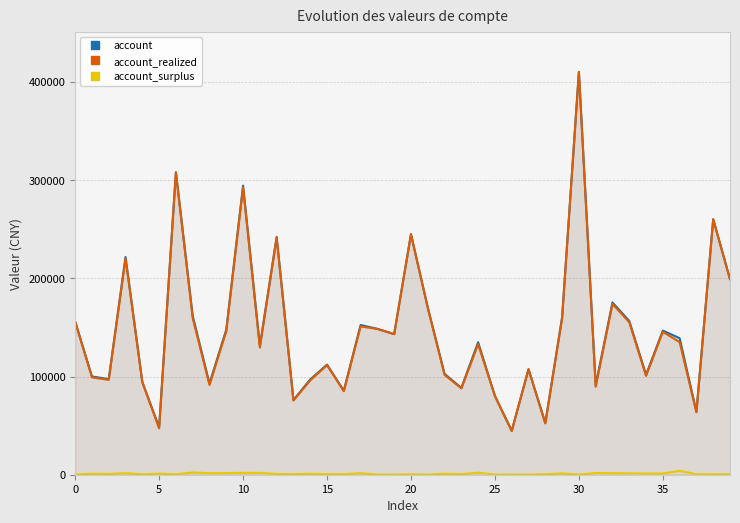

At which category is the sum across all series the highest?

30